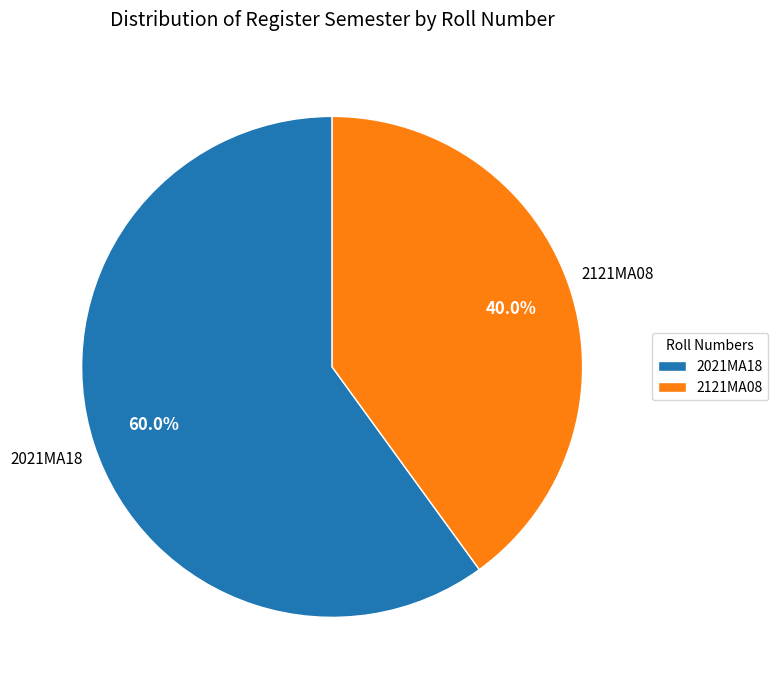

Is it true that 2121MA08 is 47% of the pie?

False